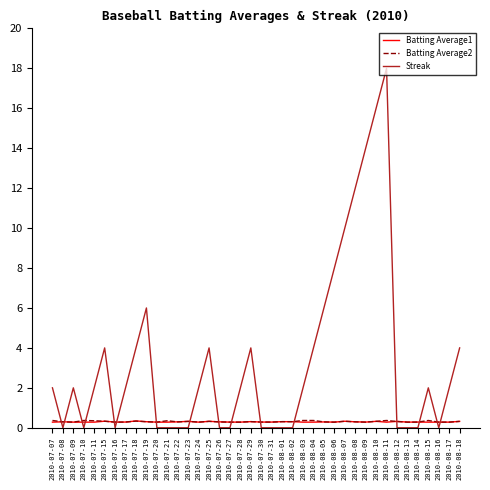

After their last crossing, which series has the higher values: Streak or Batting Average1?

Streak